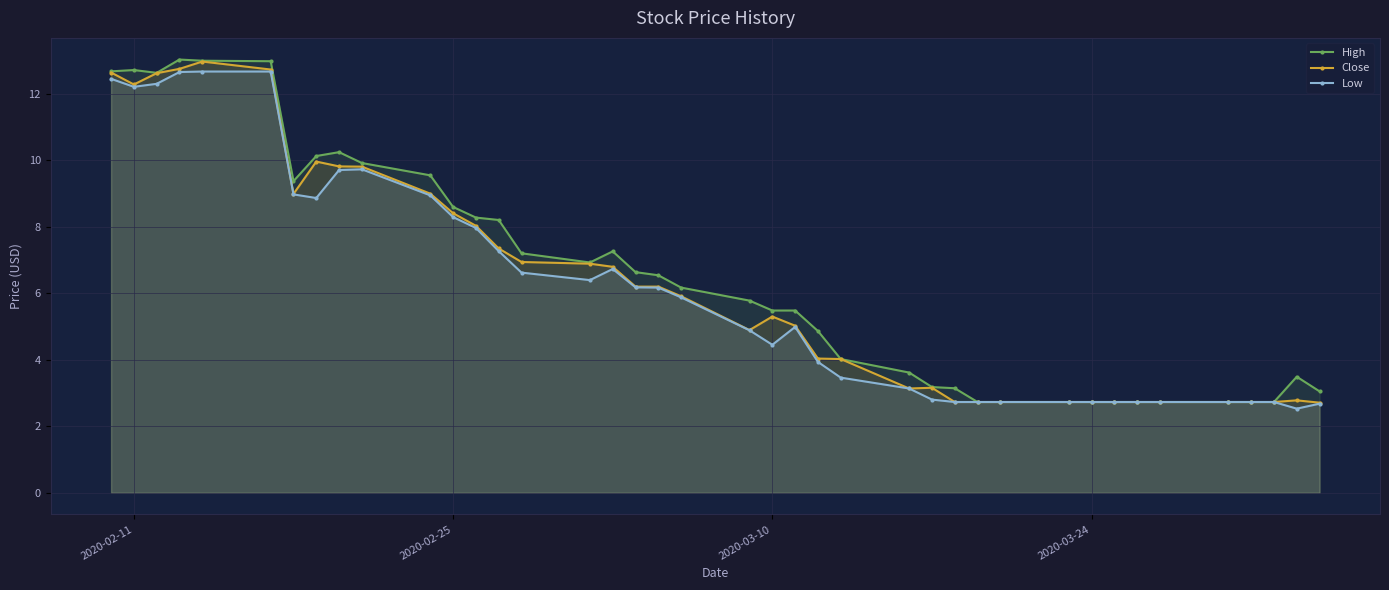

True or false: Close has more than 0 points higher than both neighbors.

True